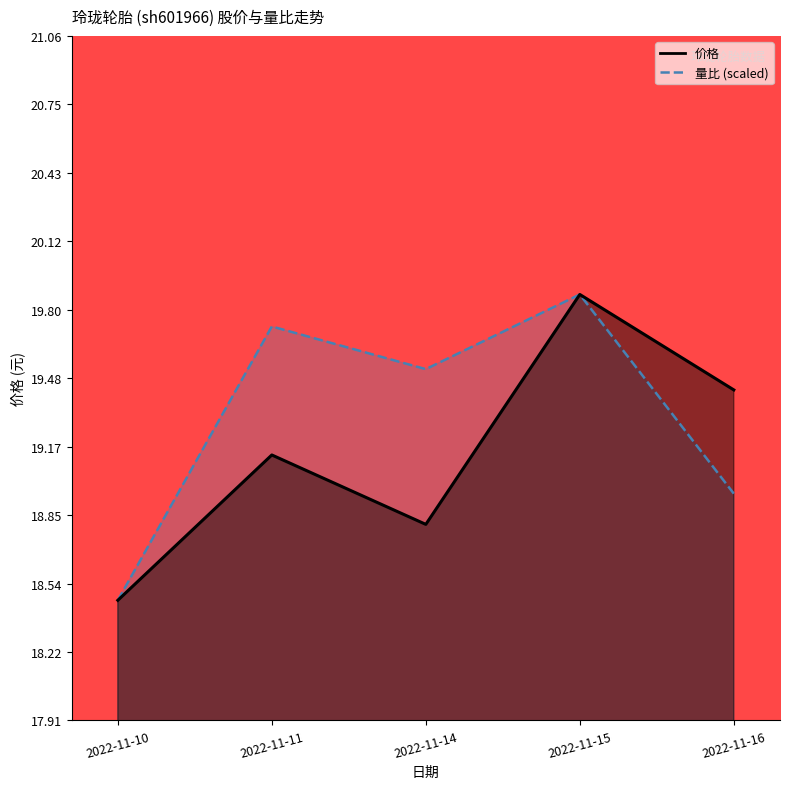

How many interior local valleys does the 量比 series have?

1